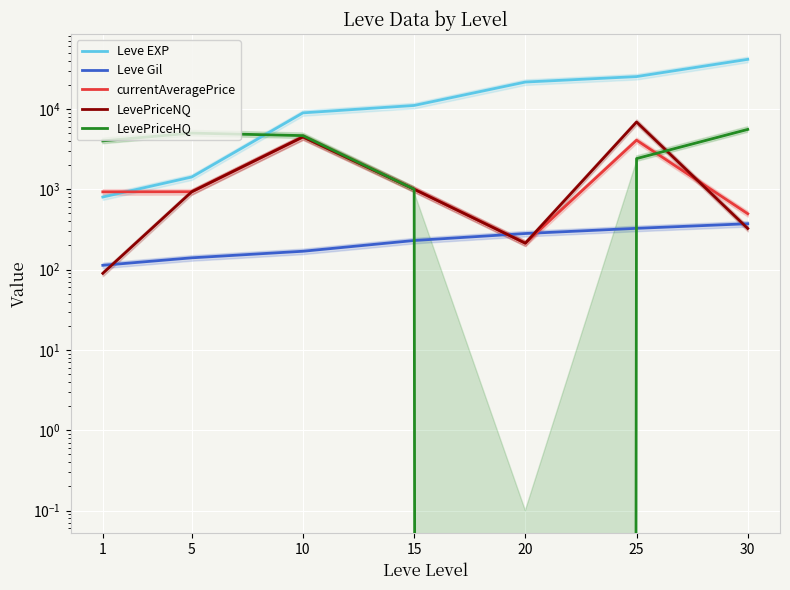

Which category has the lowest value in the currentAveragePrice series?

20